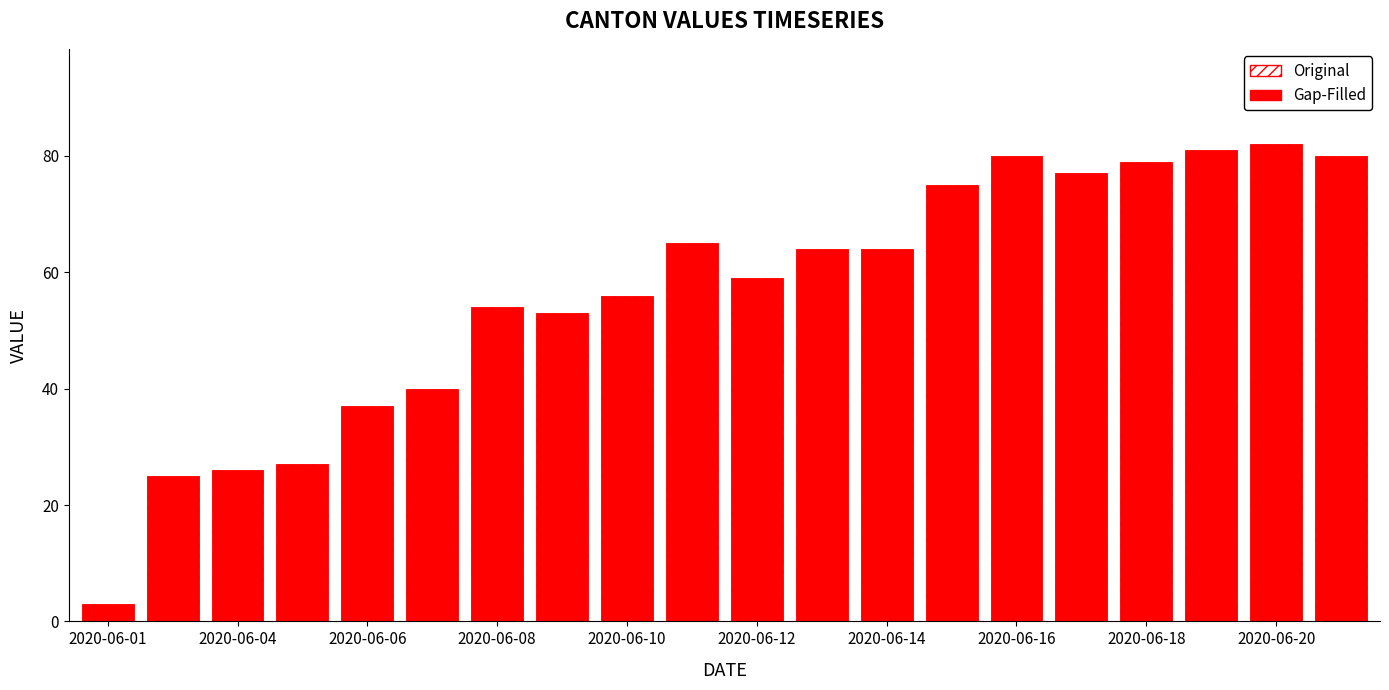

The Gap-Filled series shows 101 at 2020-06-14. True or false?

False